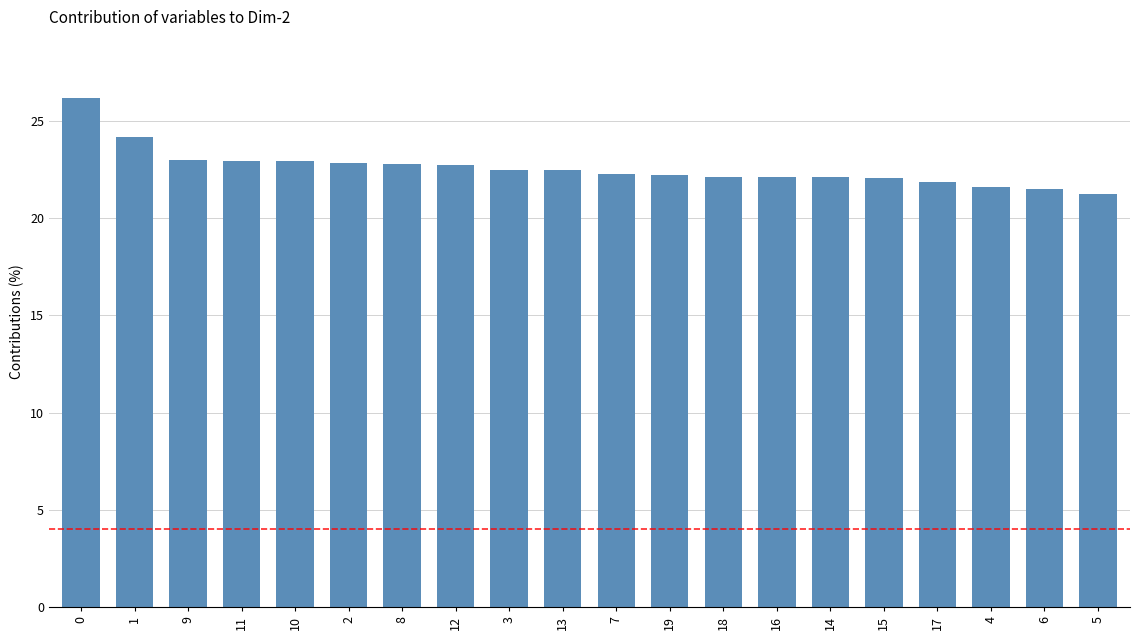

The chart shows a value of 22.1 at 16. True or false?

True